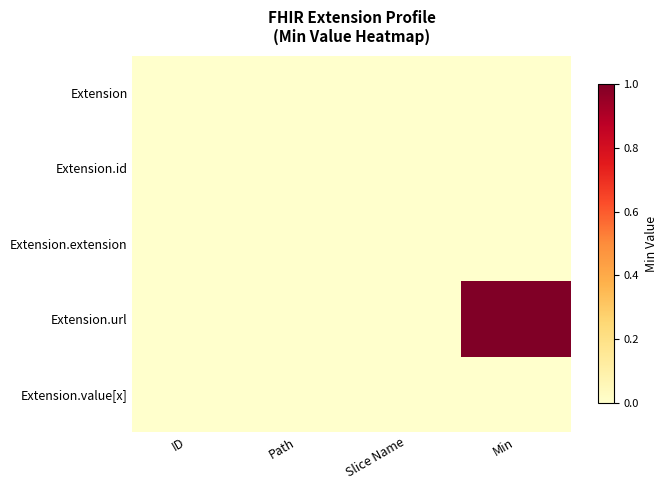

Rank the series at ID from lowest to highest value.

Extension, Extension.id, Extension.extension, Extension.url, Extension.value[x]